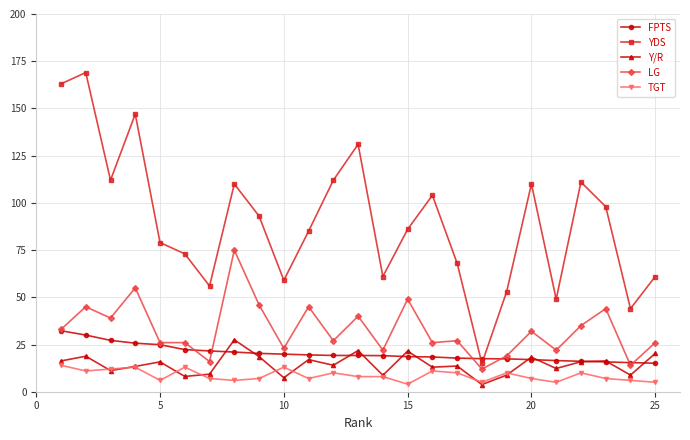

How many series are shown in this chart?

5